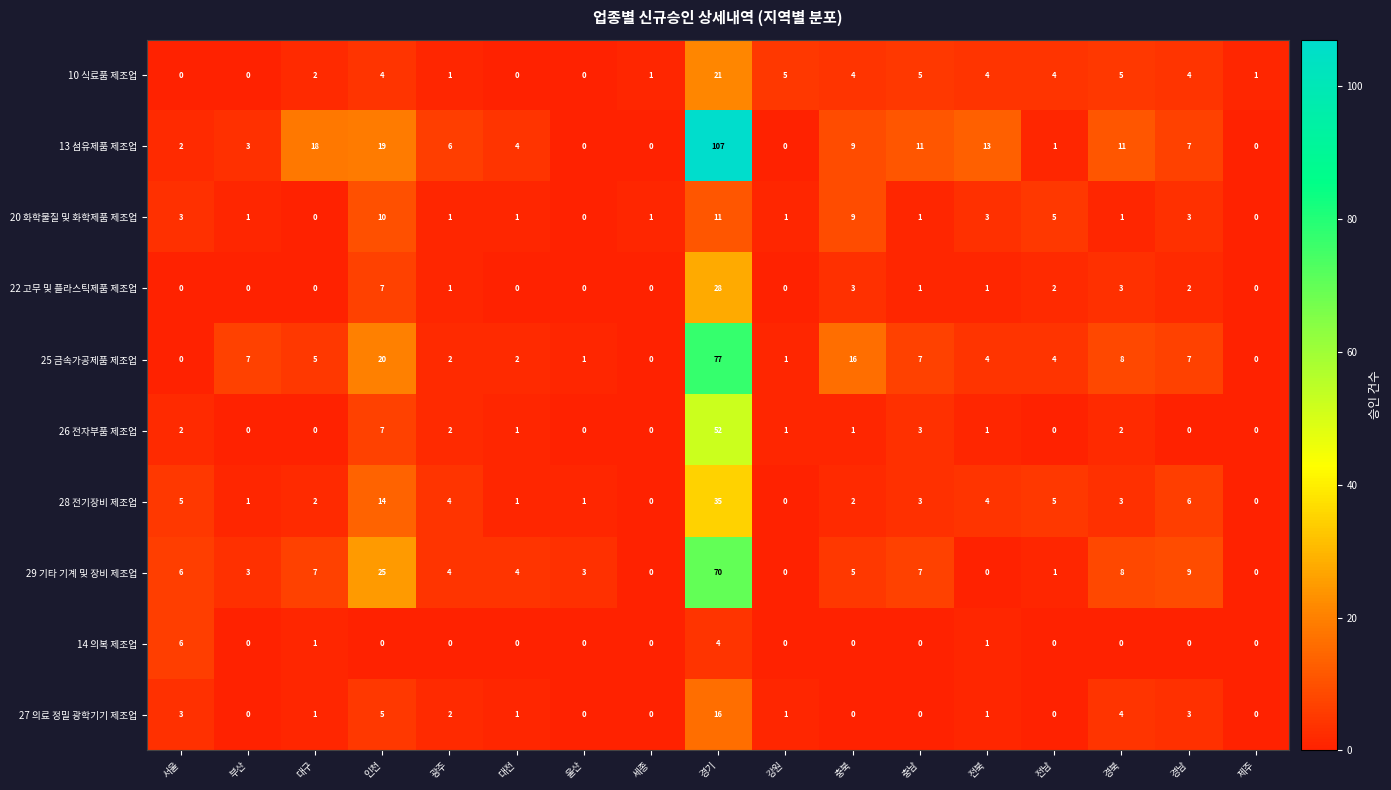

The value of 13 섬유제품 제조업 at 울산 is 0. True or false?

True